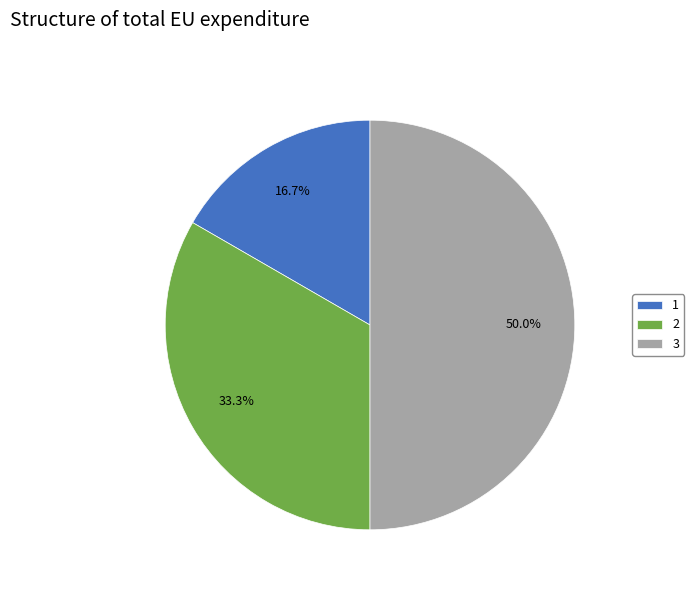

Is it true that 3 is 59% of the pie?

False